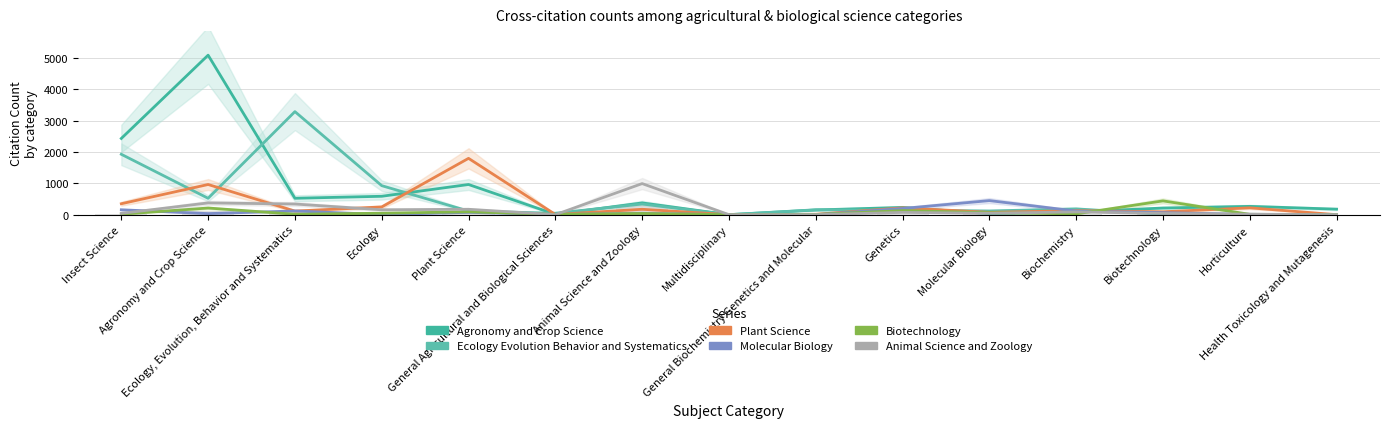

What position from the left is Ecology, Evolution, Behavior and Systematics?

3